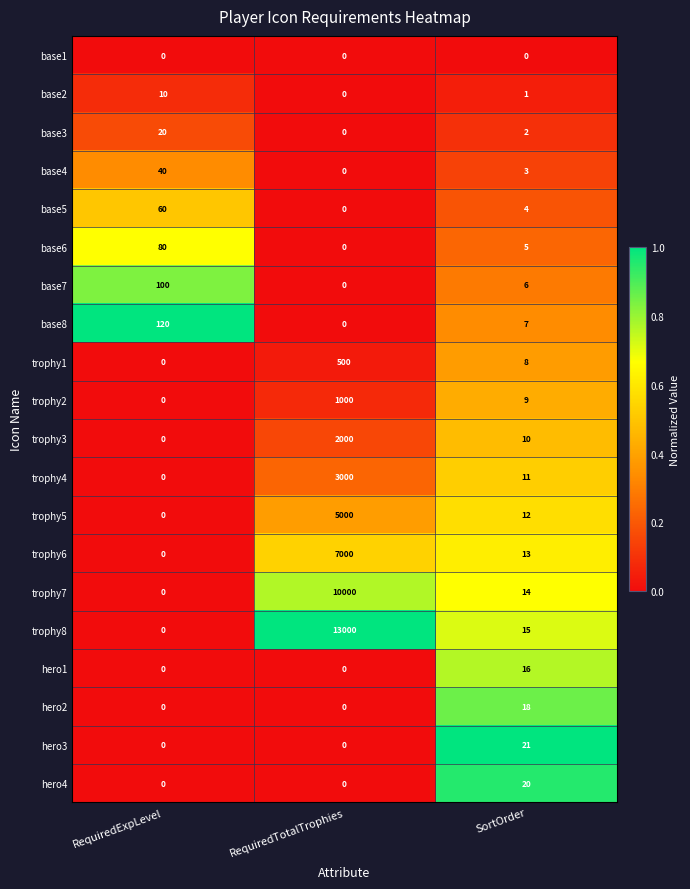

Which series has the largest total across all categories?

trophy8